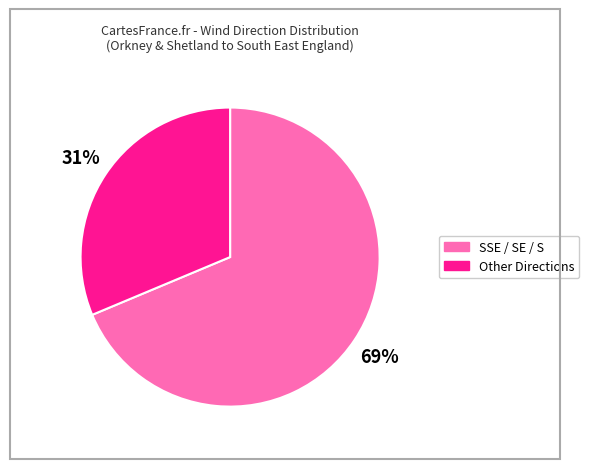

To the nearest percent, what is the average slice percentage?

50%